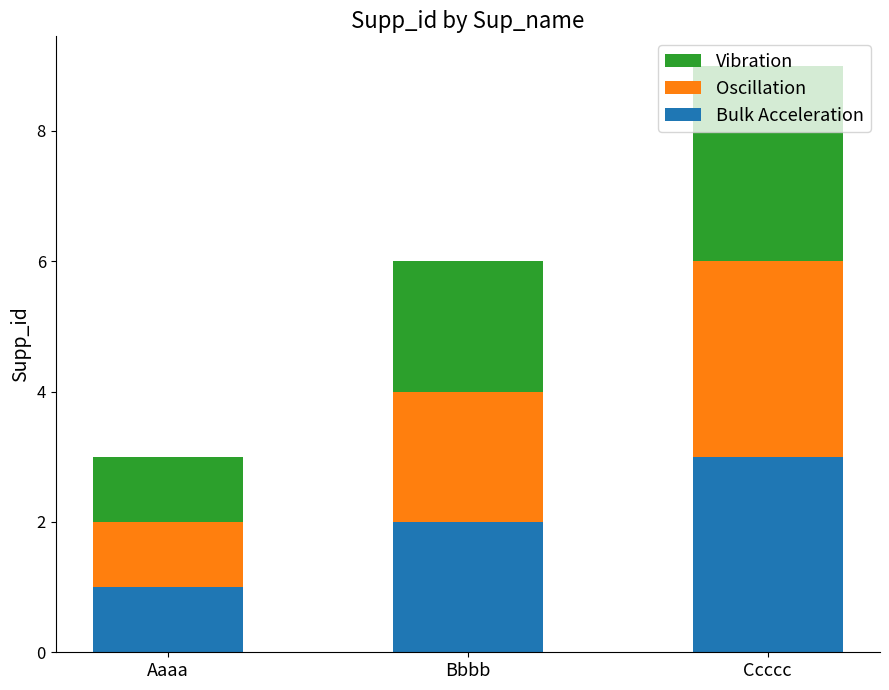

Count the number of data series in this chart.

3